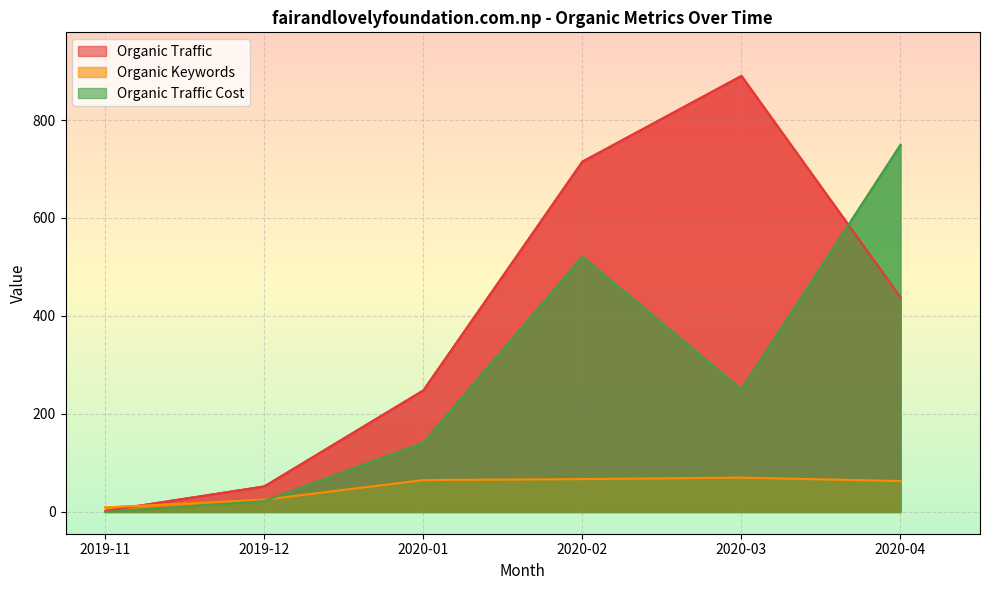

The value of Organic Traffic at 2020-01 is 248. True or false?

True